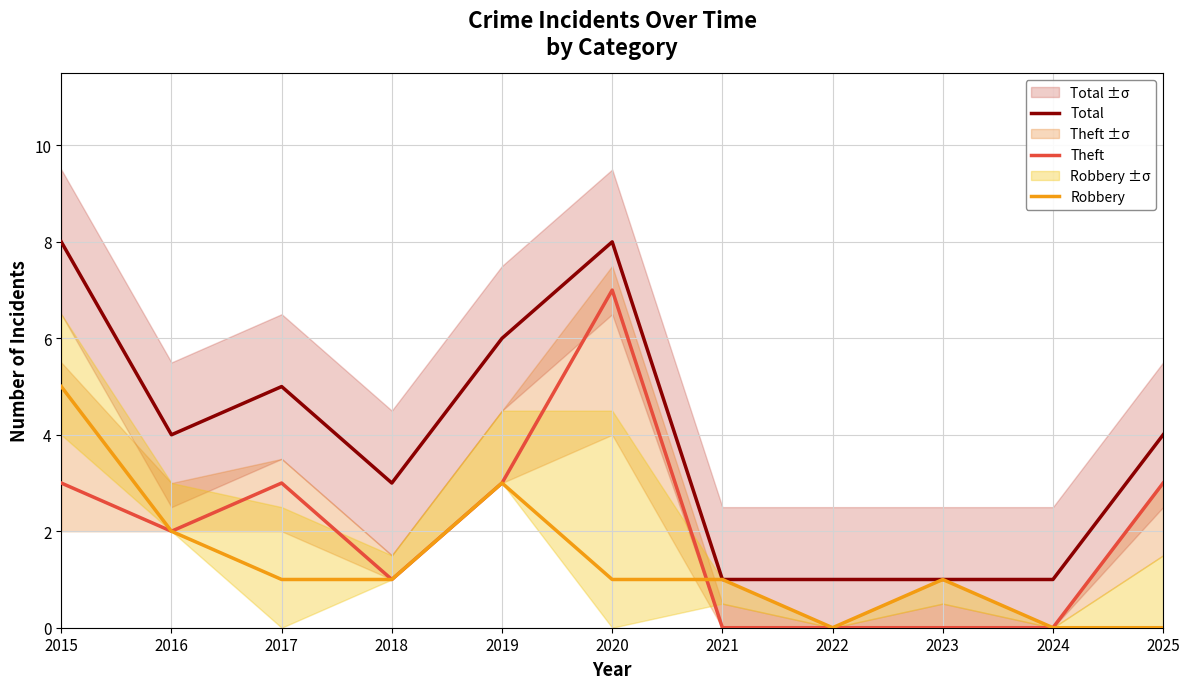

What value does the Total series have at 2024?

1